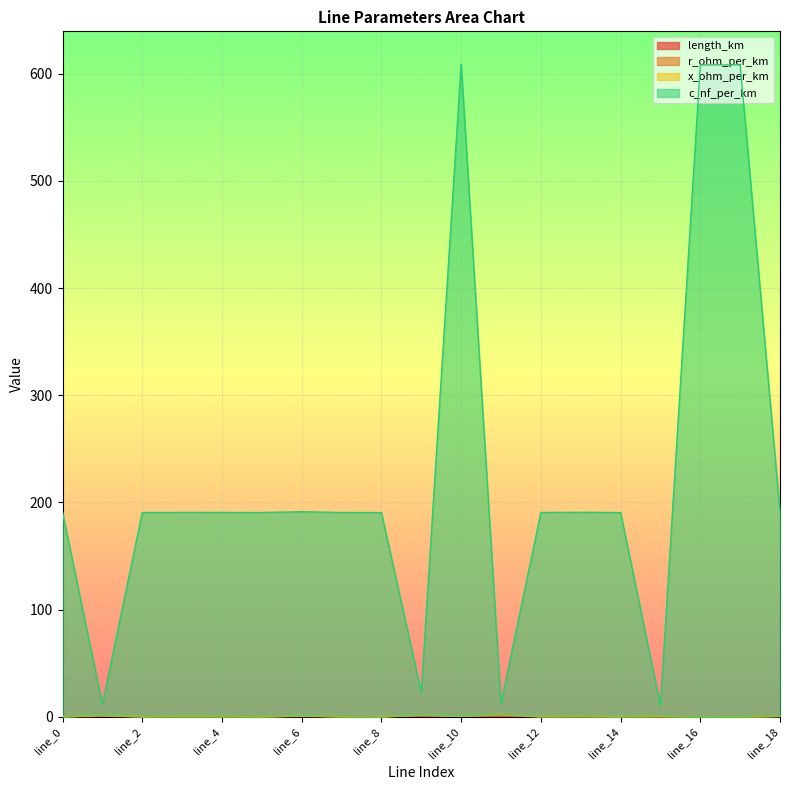

At which label does c_nf_per_km reach its minimum?

line_15